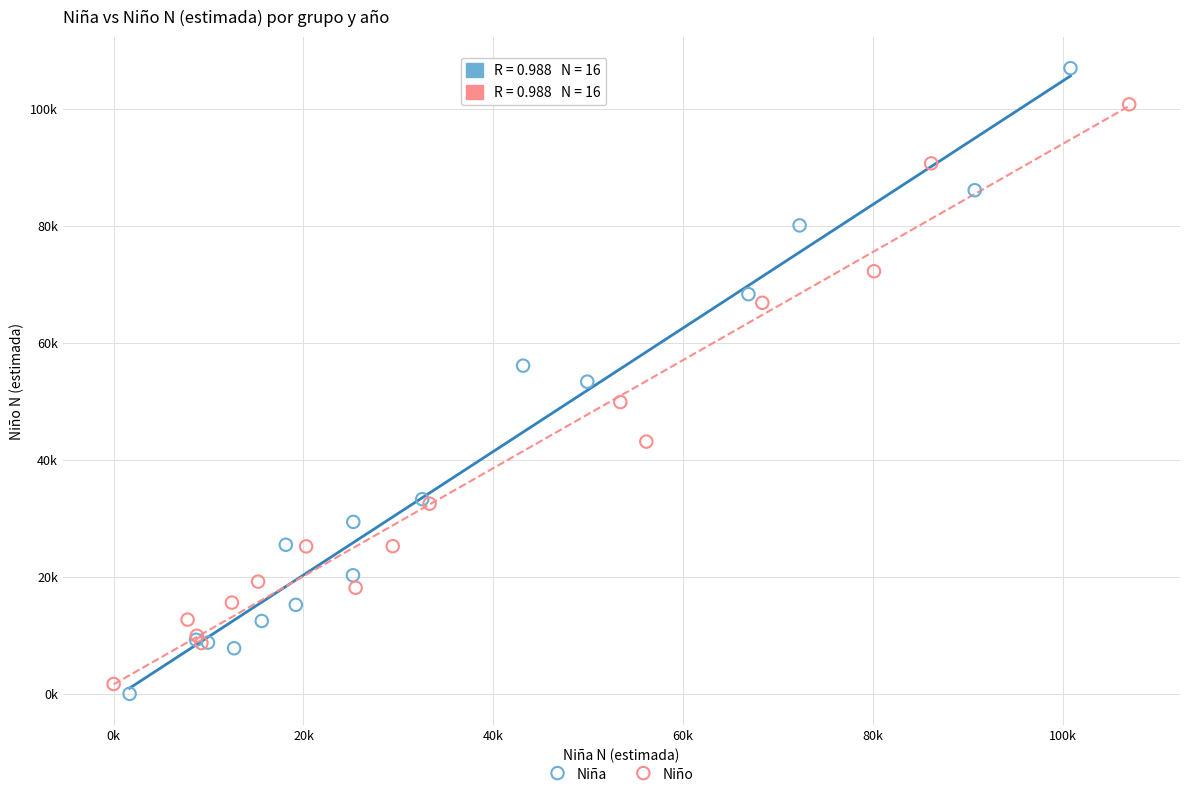

Which series has the largest Y range (max minus min)?

Niña